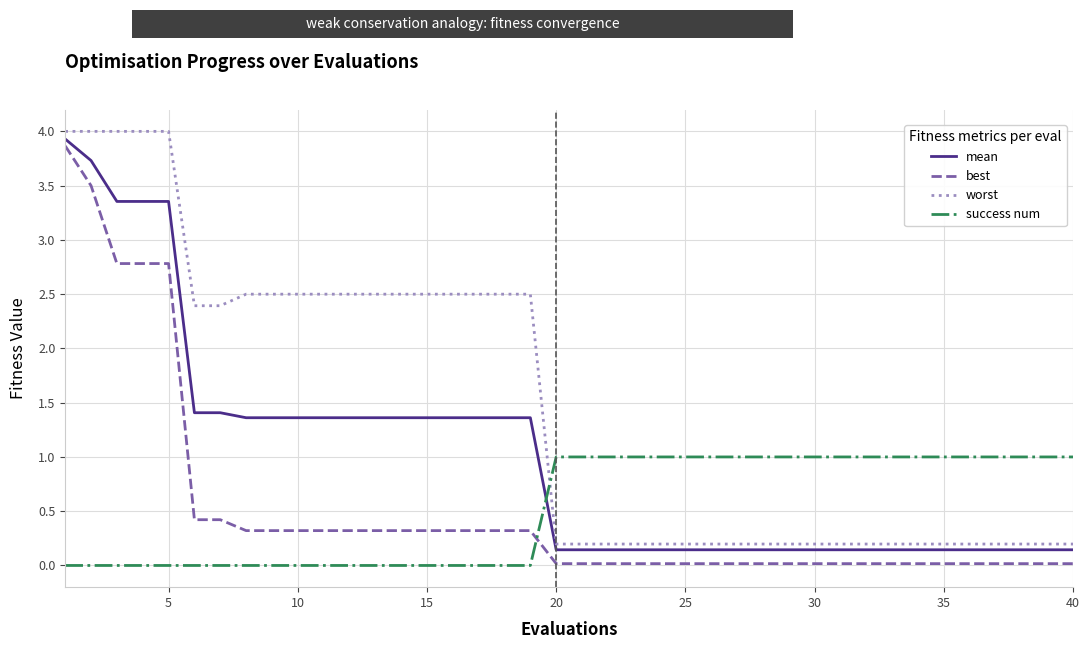

What is the highest value of the worst series?

4.0